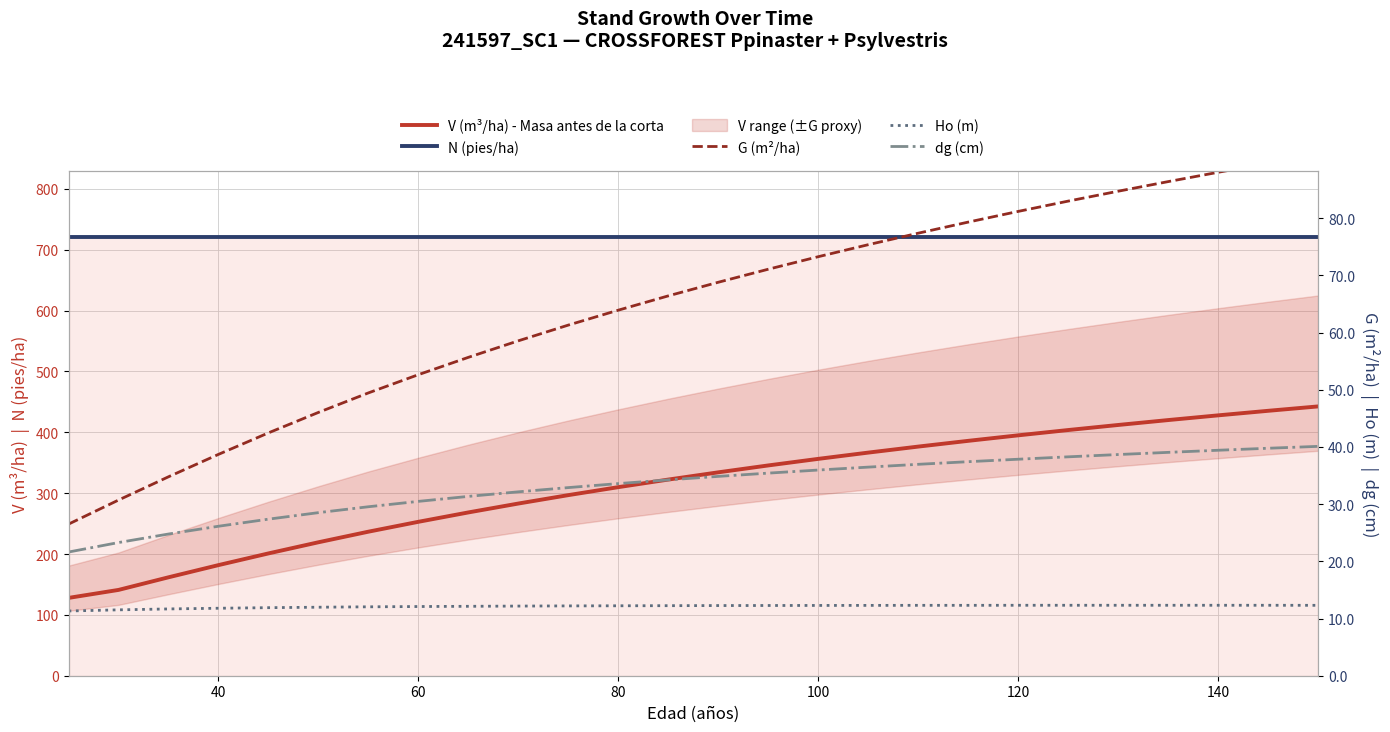

What is the average value of the N (pies/ha) series?

721.1